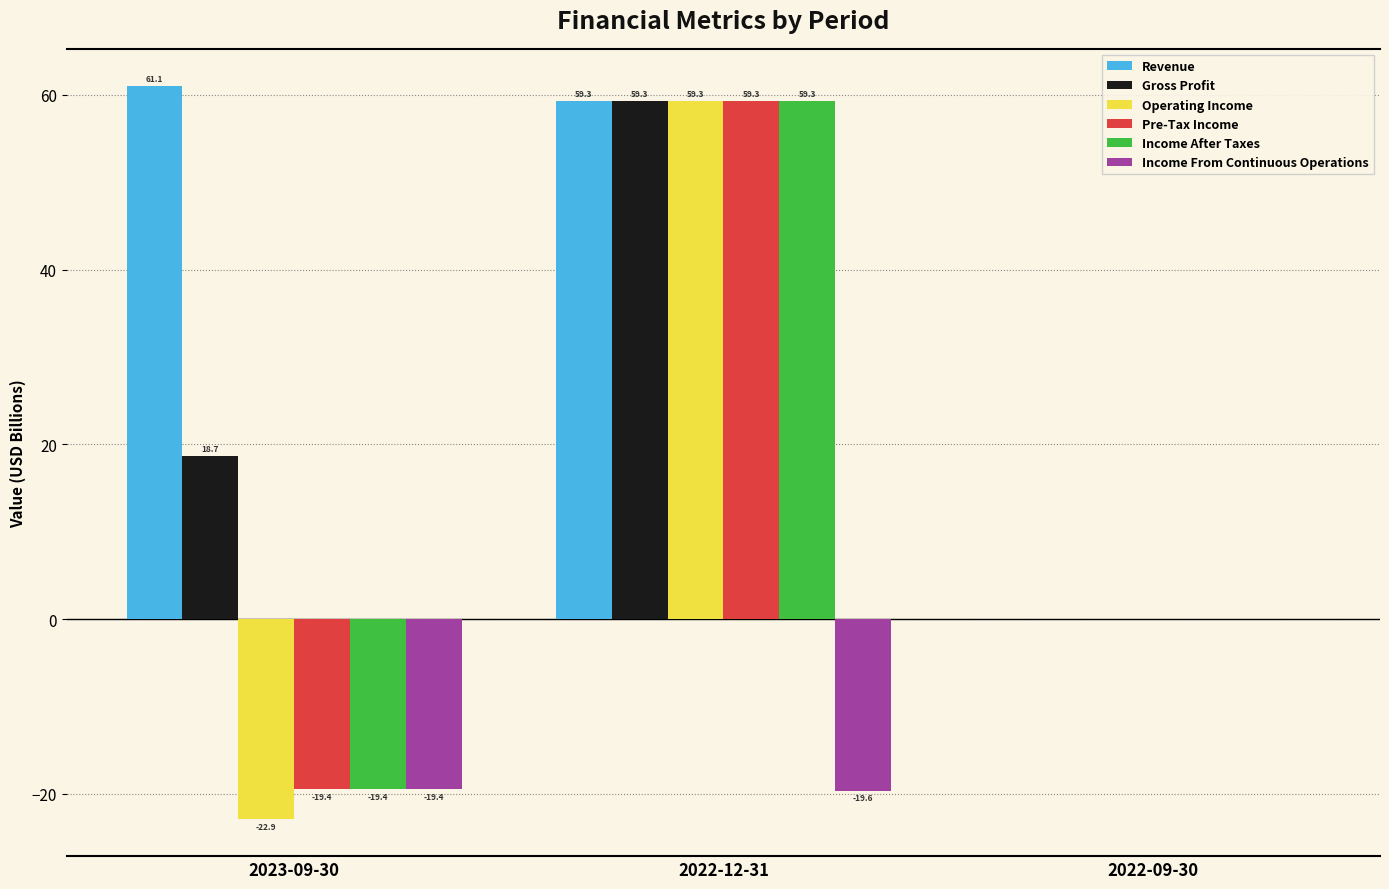

Is it true that Gross Profit equals 98.3 at 2022-12-31?

False